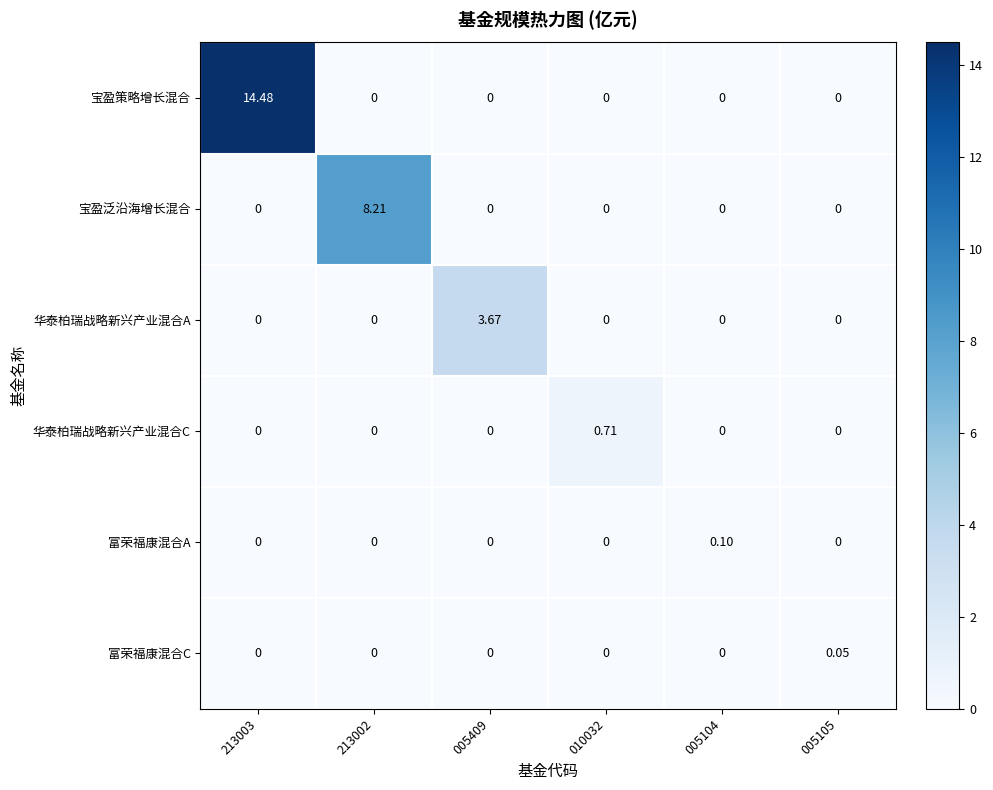

Which series changed the most between 010032 and 005104?

华泰柏瑞战略新兴产业混合C